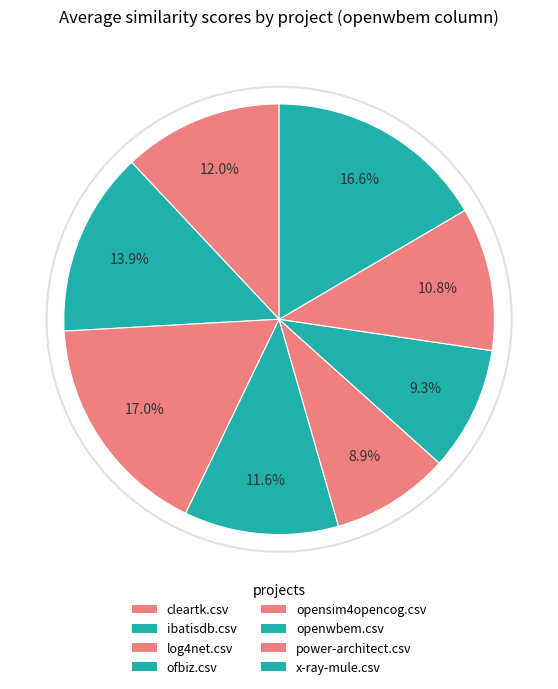

To the nearest percent, what portion does x-ray-mule.csv represent?

17%